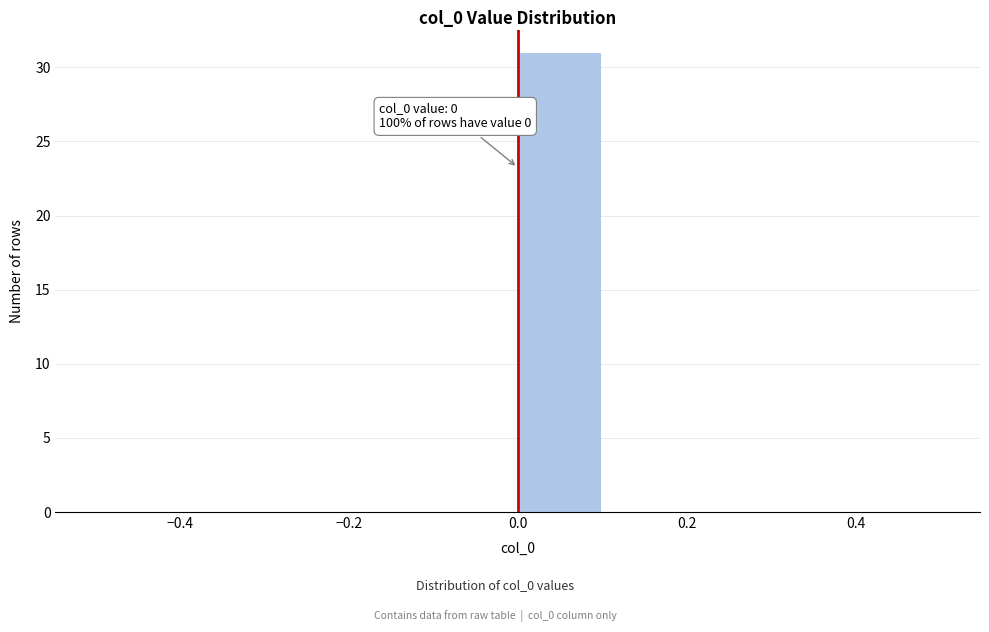

Over which range of the x-axis is the bar tallest?

0.0 to 0.1